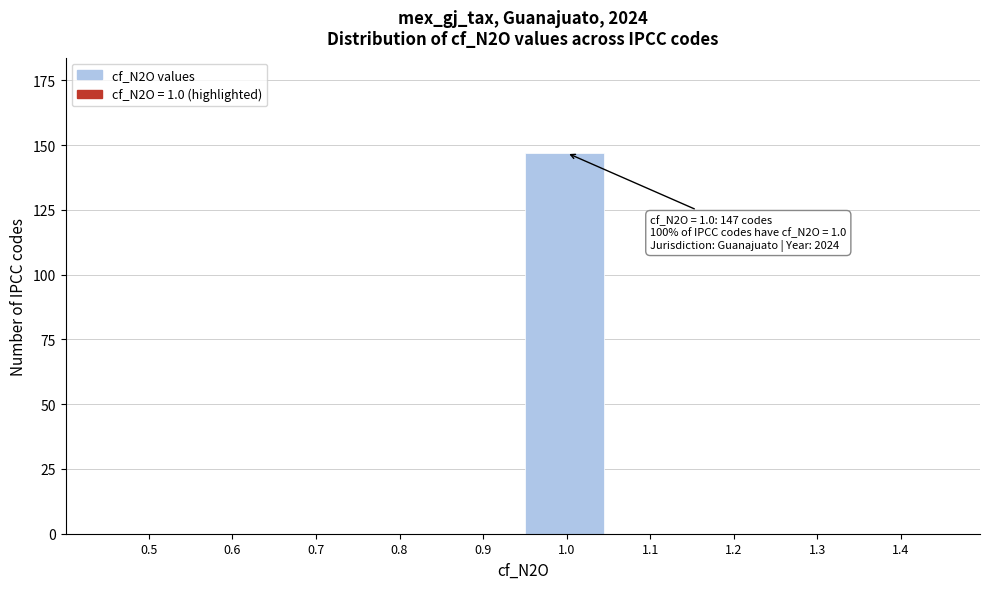

Reading left to right, list all the values displayed in this chart.

0.5=0	0.6=0	0.7=0	0.8=0	0.9=0	1.0=147	1.1=0	1.2=0	1.3=0	1.4=0